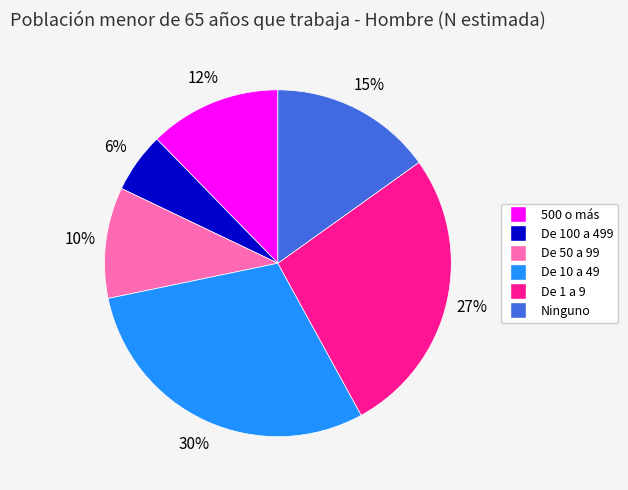

Does any single category account for the majority?

No